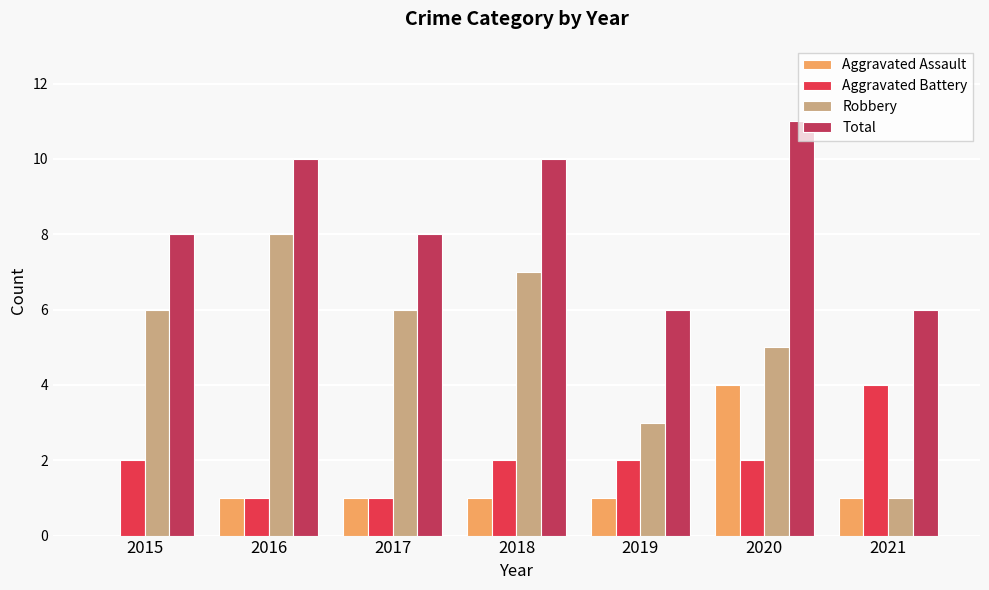

Between 2019 and 2020, which series saw the biggest shift?

Total